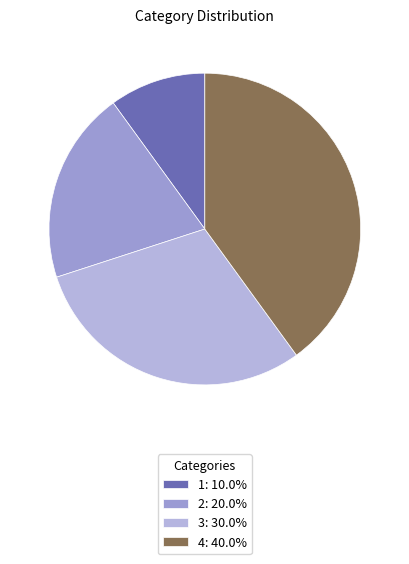

Which category has the smallest portion of the pie?

1